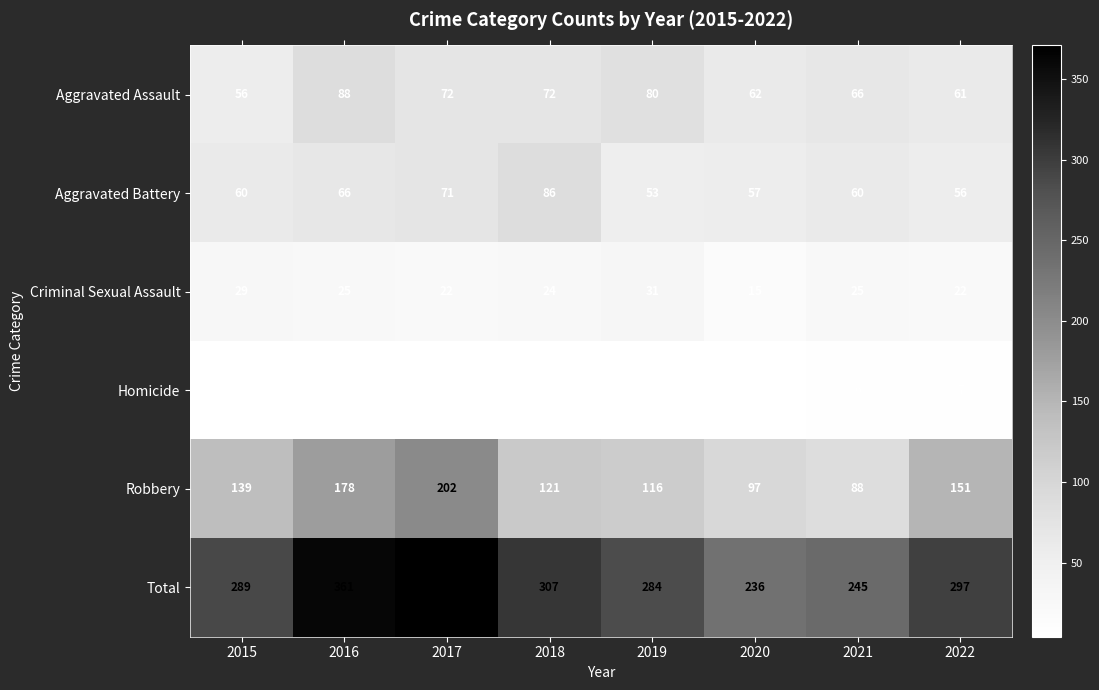

What is the sum of all Aggravated Battery values?

509